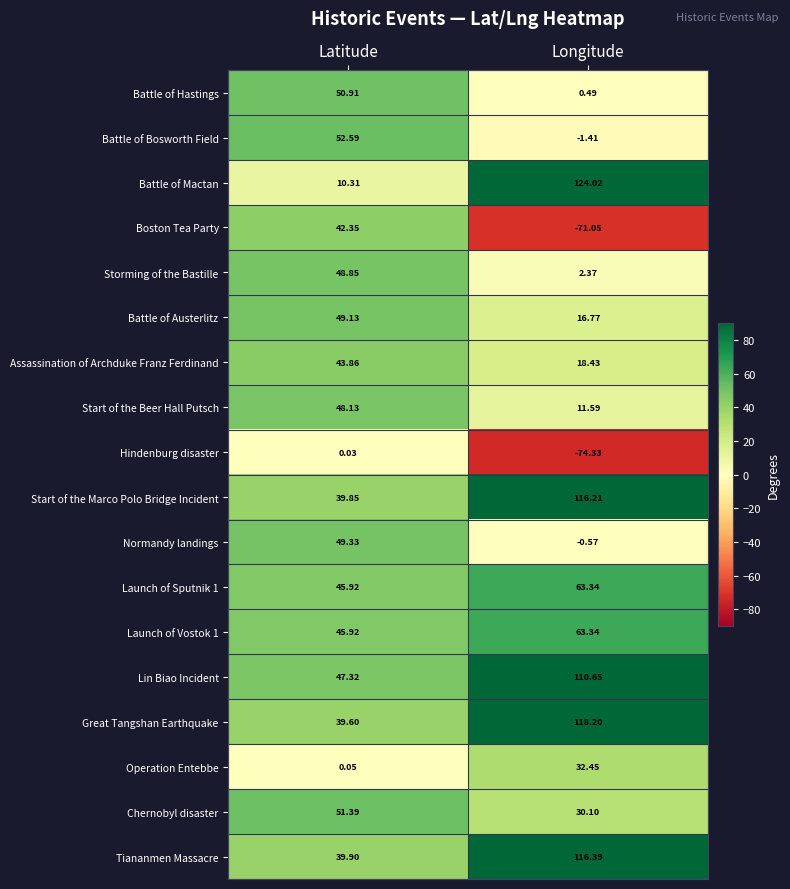

Which category has the lowest value in the Hindenburg disaster series?

Longitude